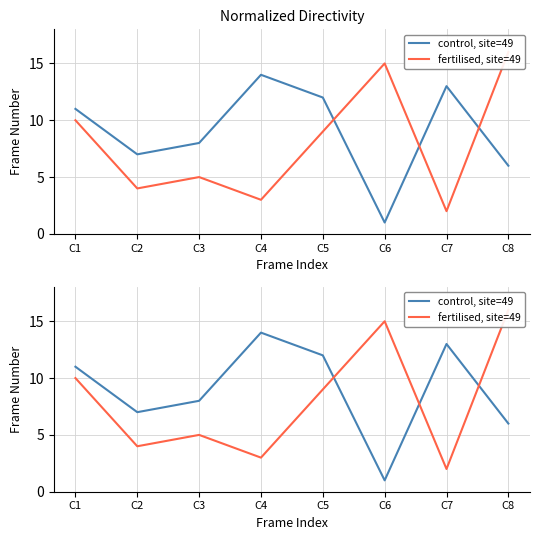

Where is the first local maximum for control, site=49?

C4